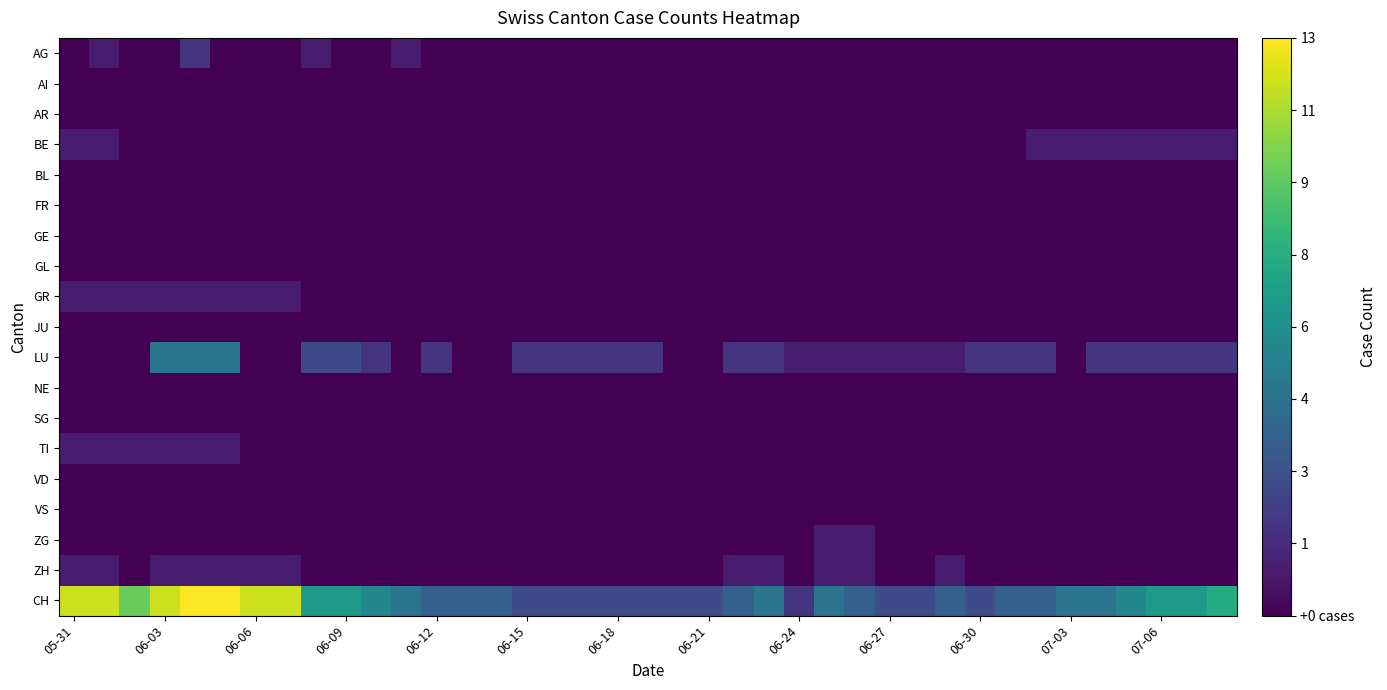

At which category does the chart reach its minimum across all series?

05-31